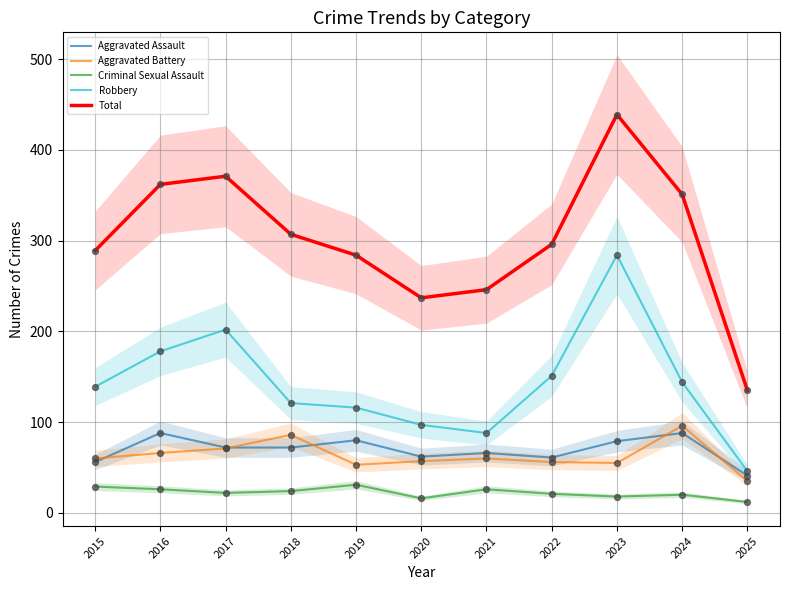

What is the total value across all series at 2022?

585